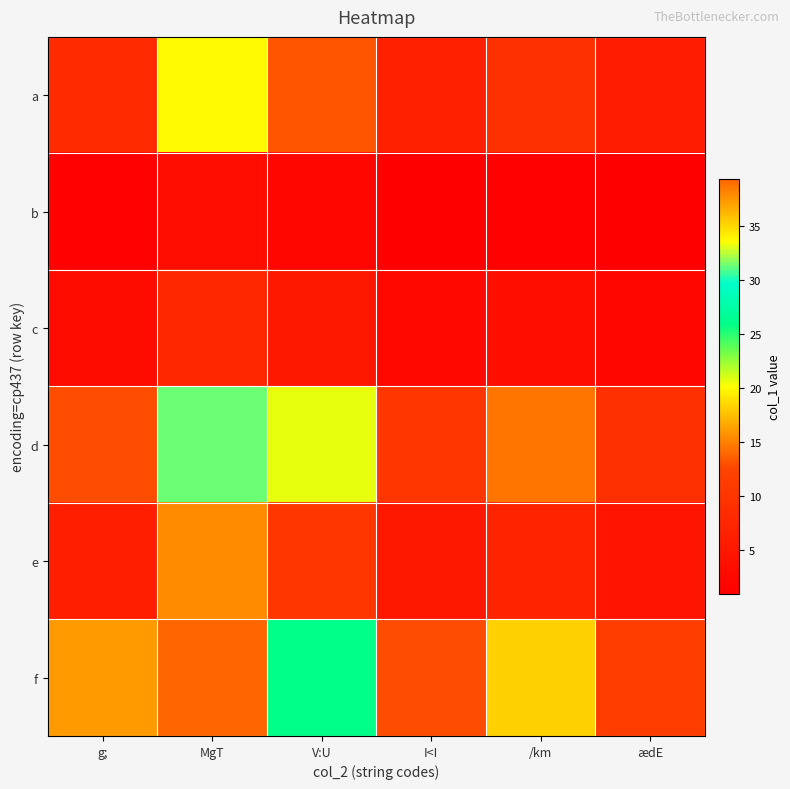

Reading left to right, what are all the values shown in this chart?

a: g;=8.2	MgT=20.0	V:U=13.2	I<I=6.5	/km=9.3	ædE=5.8
b: g;=1.4	MgT=3.3	V:U=2.2	I<I=1.1	/km=1.6	ædE=1.0
c: g;=3.1	MgT=7.7	V:U=5.1	I<I=2.5	/km=3.6	ædE=2.2
d: g;=12.8	MgT=31.4	V:U=20.7	I<I=10.2	/km=14.6	ædE=9.1
e: g;=6.3	MgT=15.4	V:U=10.2	I<I=5.0	/km=7.2	ædE=4.5
f: g;=16.1	MgT=39.3	V:U=25.9	I<I=12.8	/km=18.3	ædE=11.5